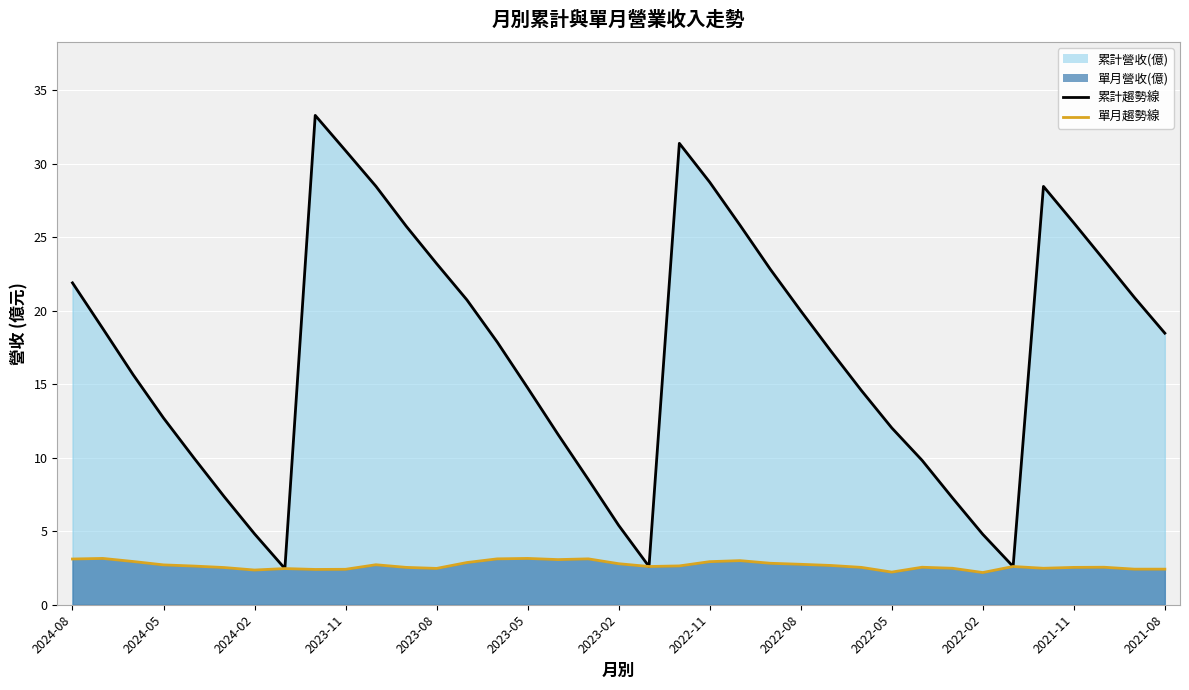

True or false: 單月營收(億) has a value of 2.4 at 2023-12.

True